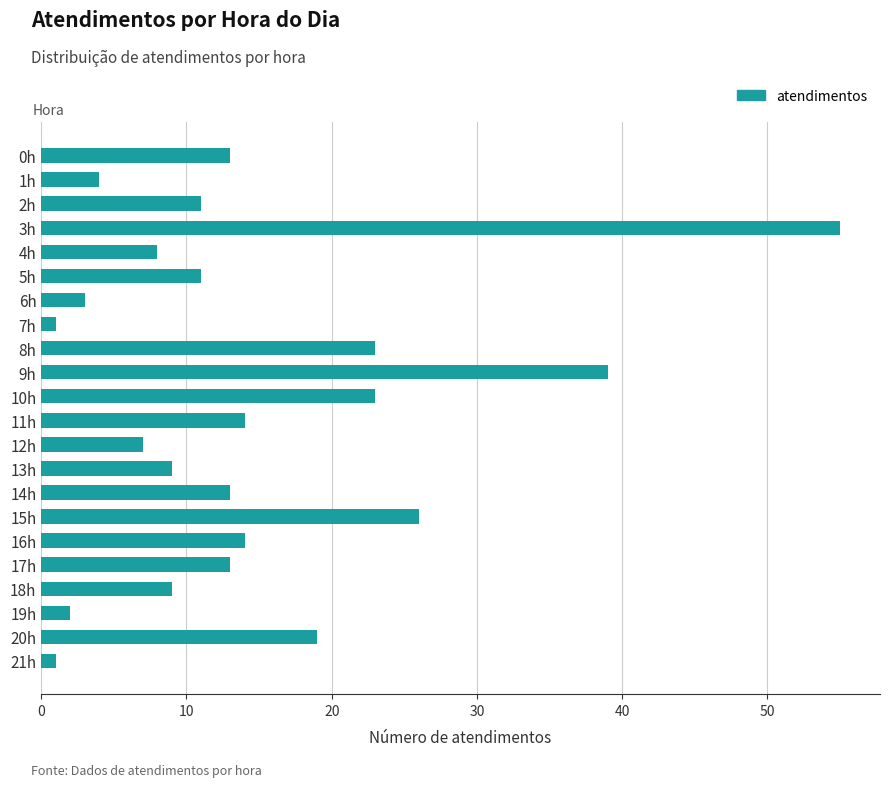

What is the greatest value displayed?

55